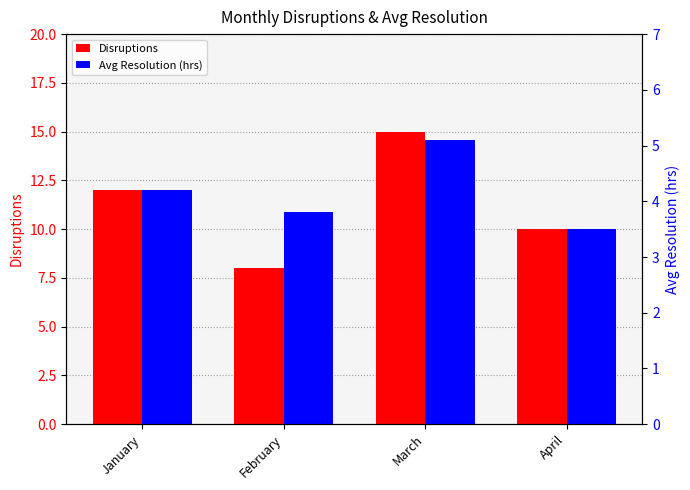

What is the average value of the Avg Resolution (hrs) series?

4.2